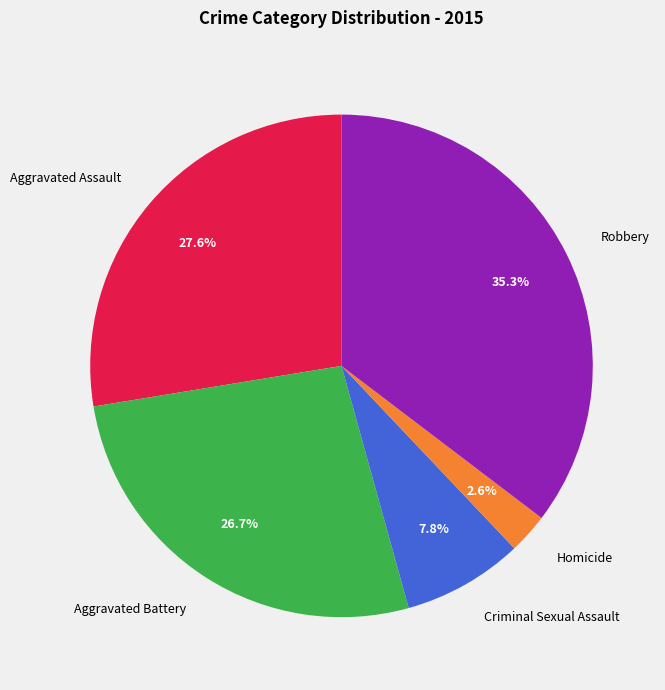

Do Robbery and Aggravated Battery together represent more than half of the pie?

Yes